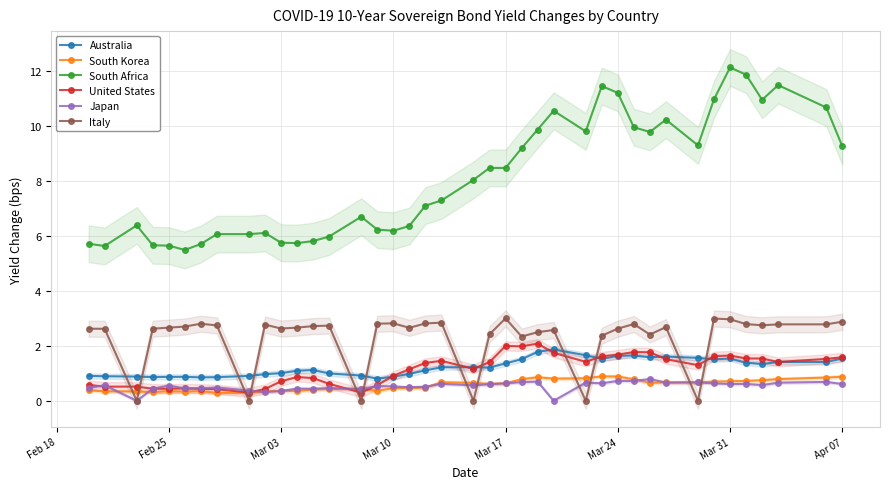

How many data points does each series have?

40